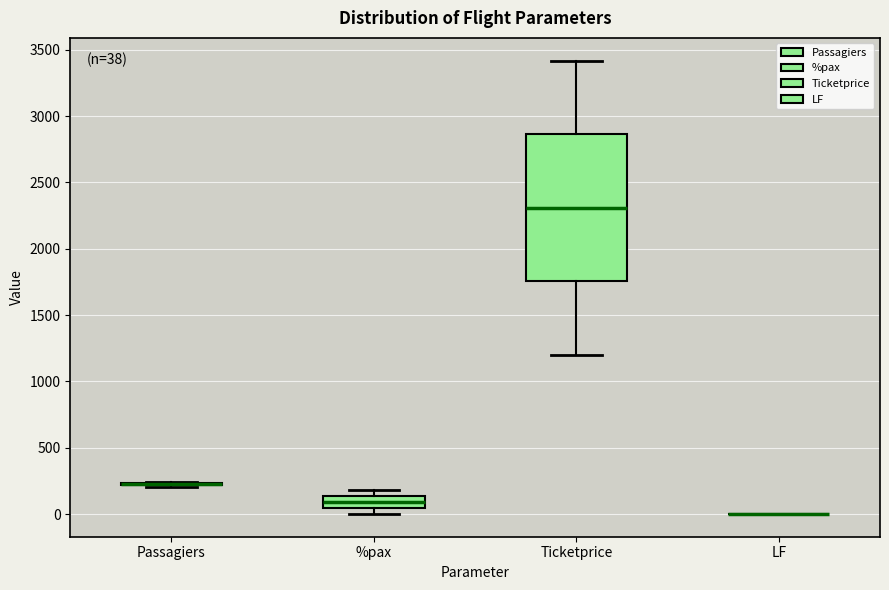

Which box is the tallest, from its lower edge to its upper edge?

Ticketprice